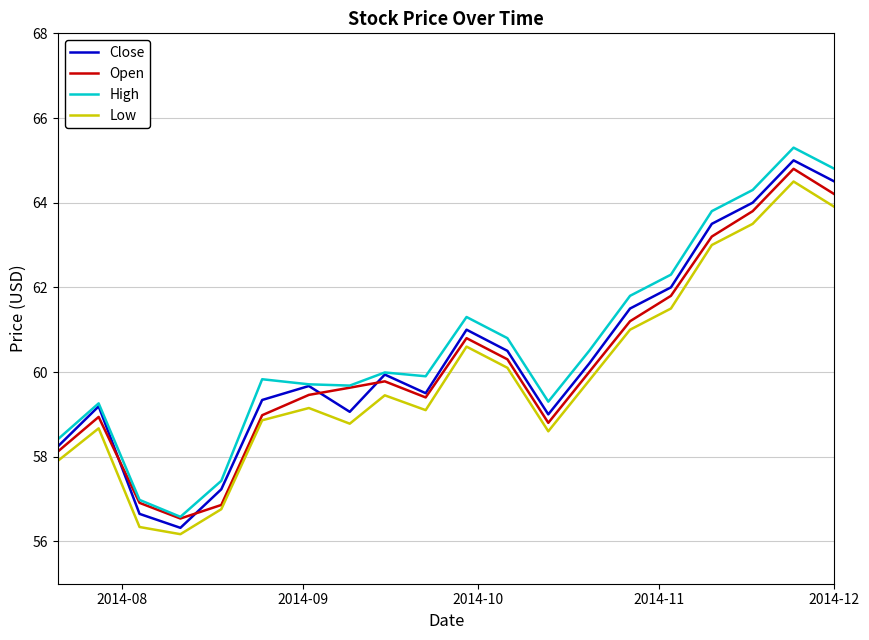

True or false: High and Low intersect in this chart.

False